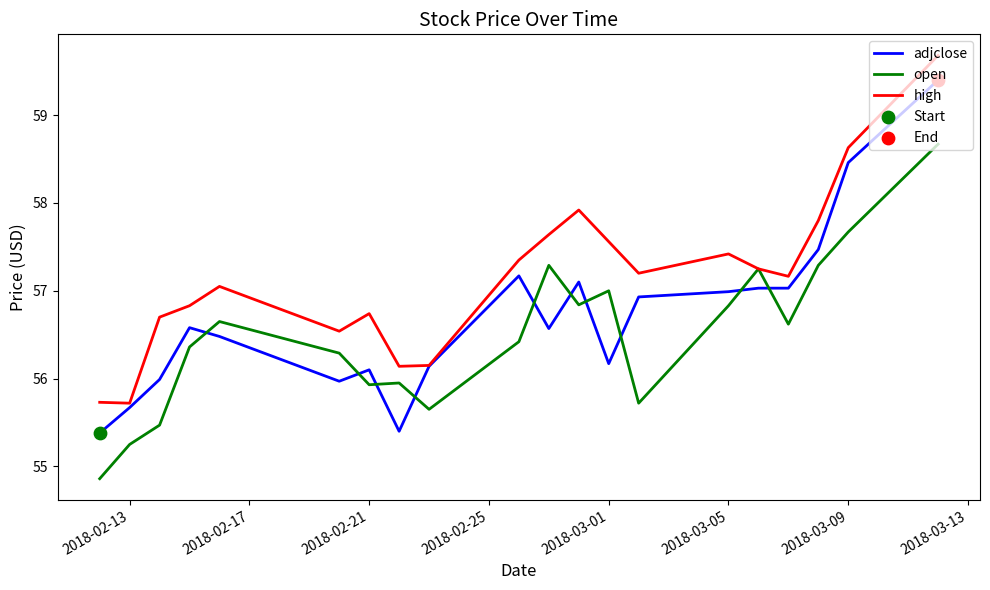

At how many categories does at least one series exceed 55?

20